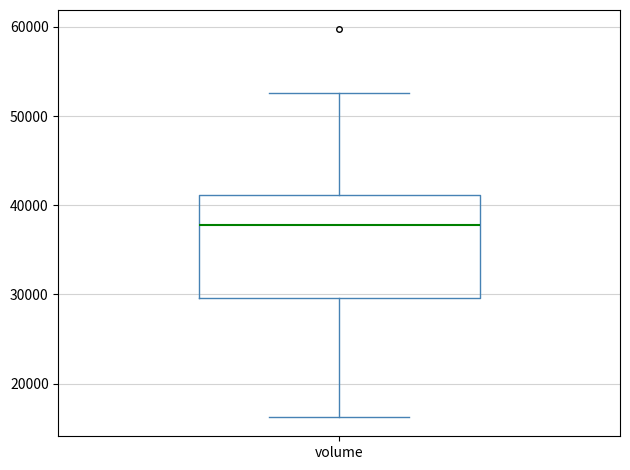

Read this box plot against the y-axis: the position of the median line, the range covered by the box, and the ends of both whiskers. The values are not printed on the chart, so give them approximately, as read against the axis.

median 38000, box 30000 to 41000, whiskers 16000 to 53000